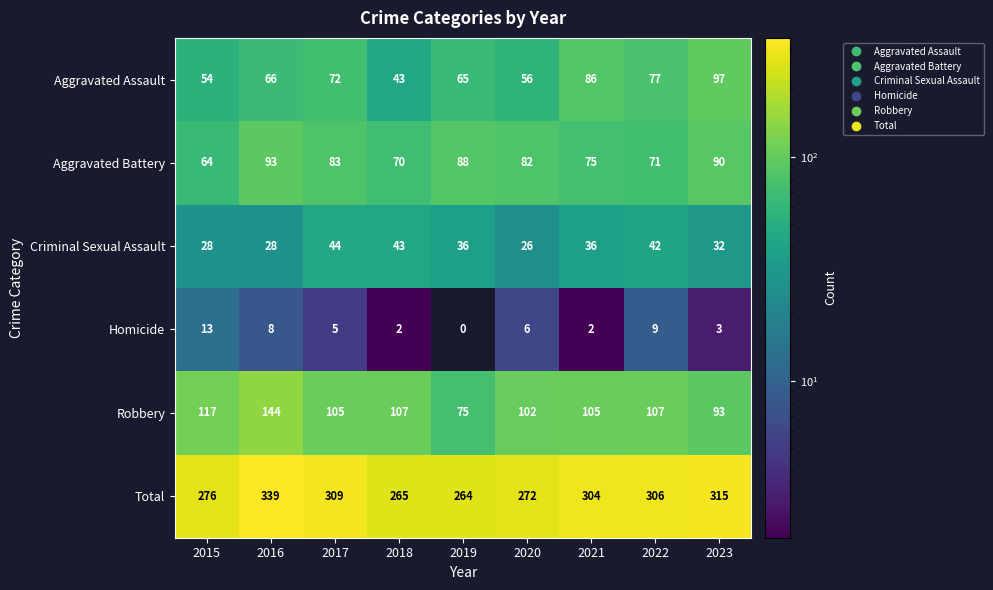

Is the value of Total at 2020 greater than the value of Robbery at 2019?

Yes